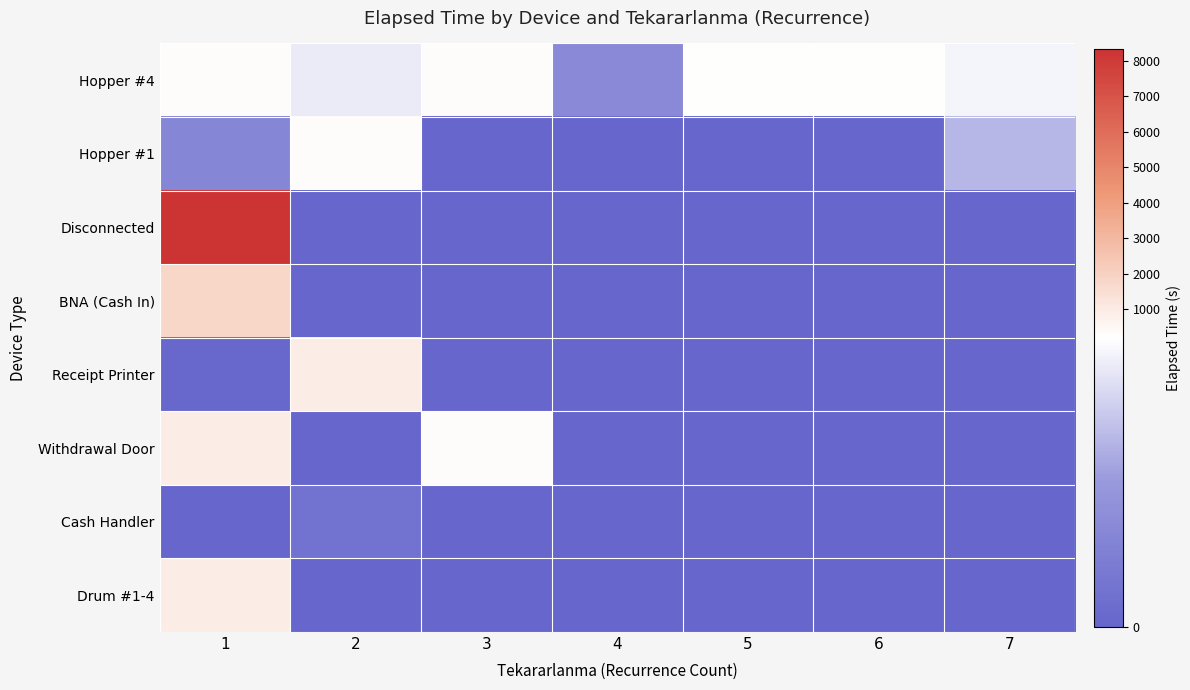

Which series changed the most between 2 and 6?

Receipt Printer